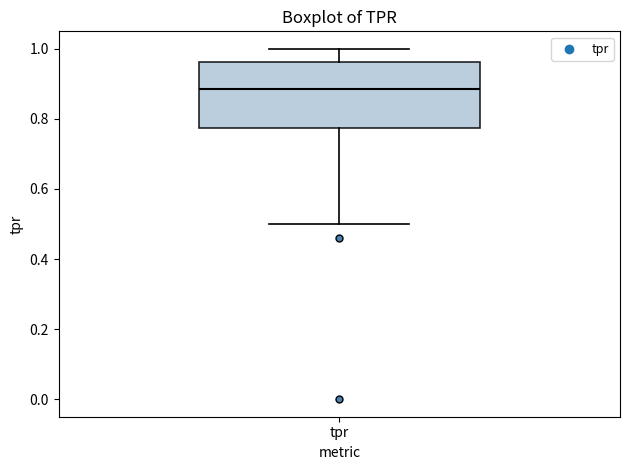

Transcribe this box plot: give where the median line is, the range the box spans, and where the two whiskers end, as read against the y-axis. The values are not printed on the chart, so give them approximately, as read against the axis.

median 0.88, box 0.78 to 0.96, whiskers 0.50 to 1.00